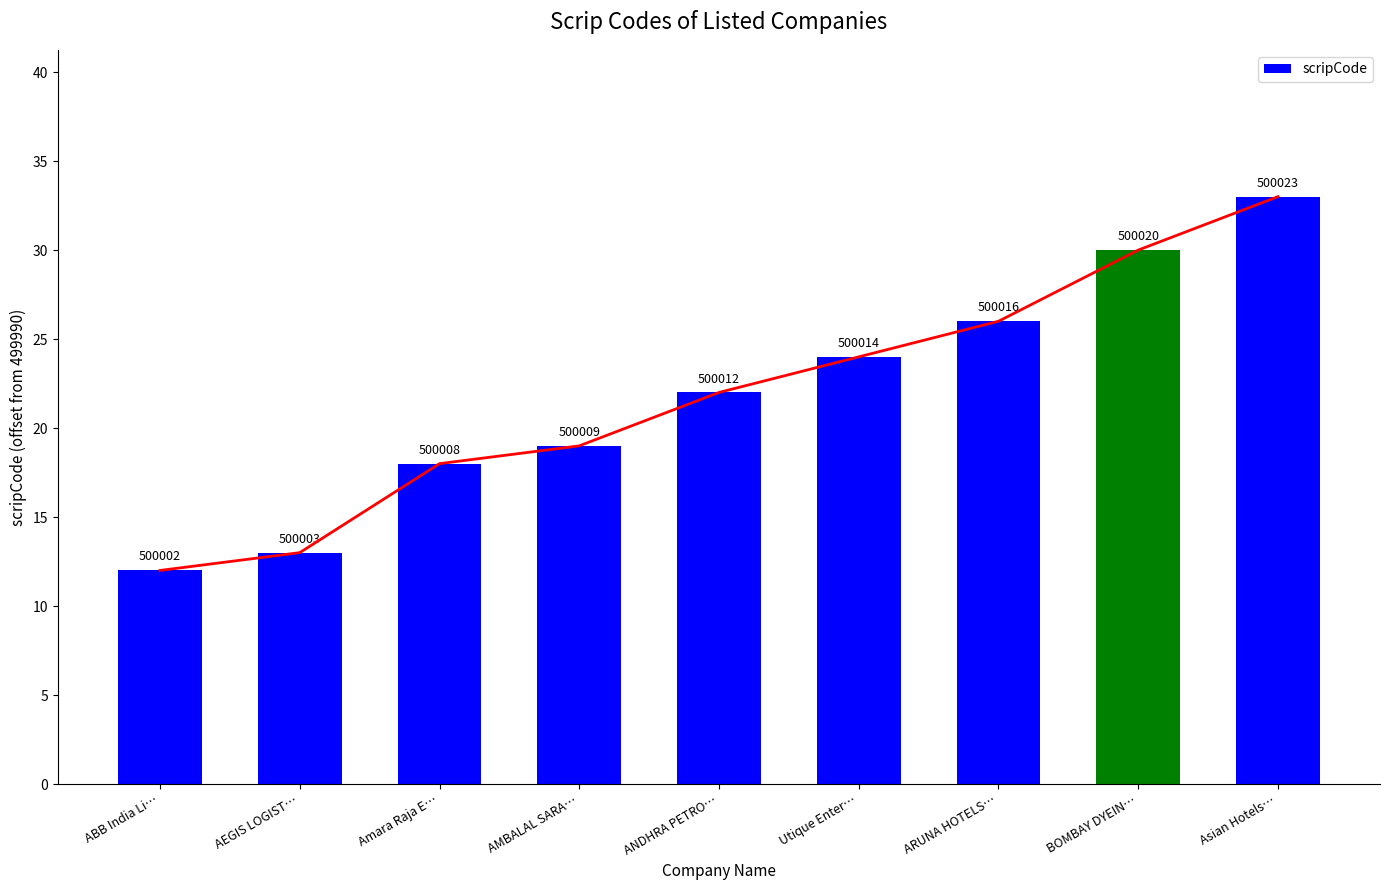

What is the difference between the second highest and second lowest values?

17